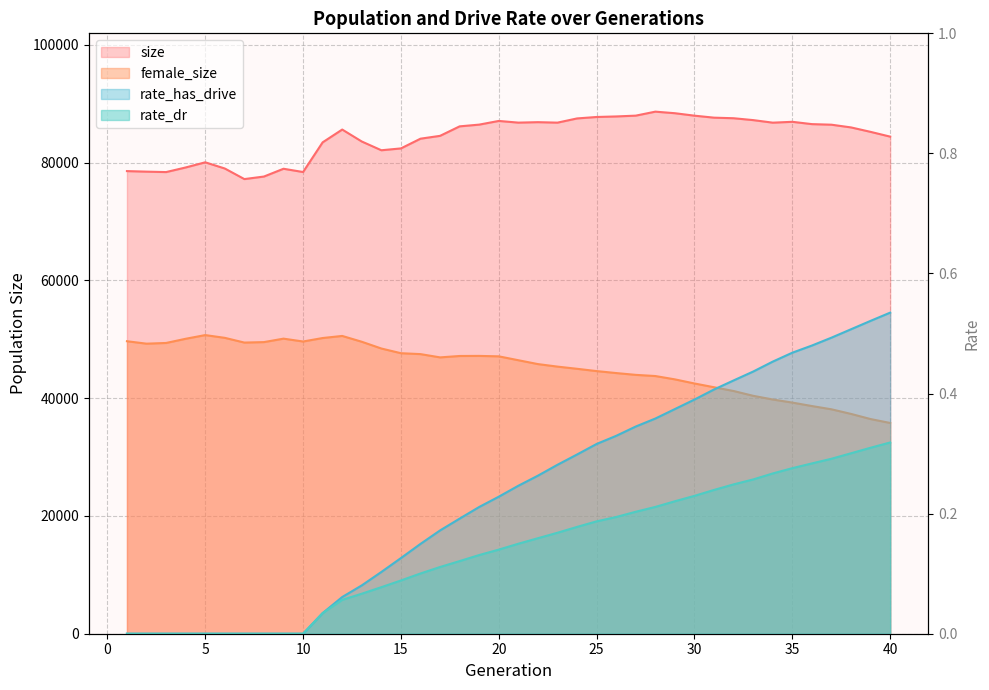

What is the average value of the rate_has_drive series?

0.2